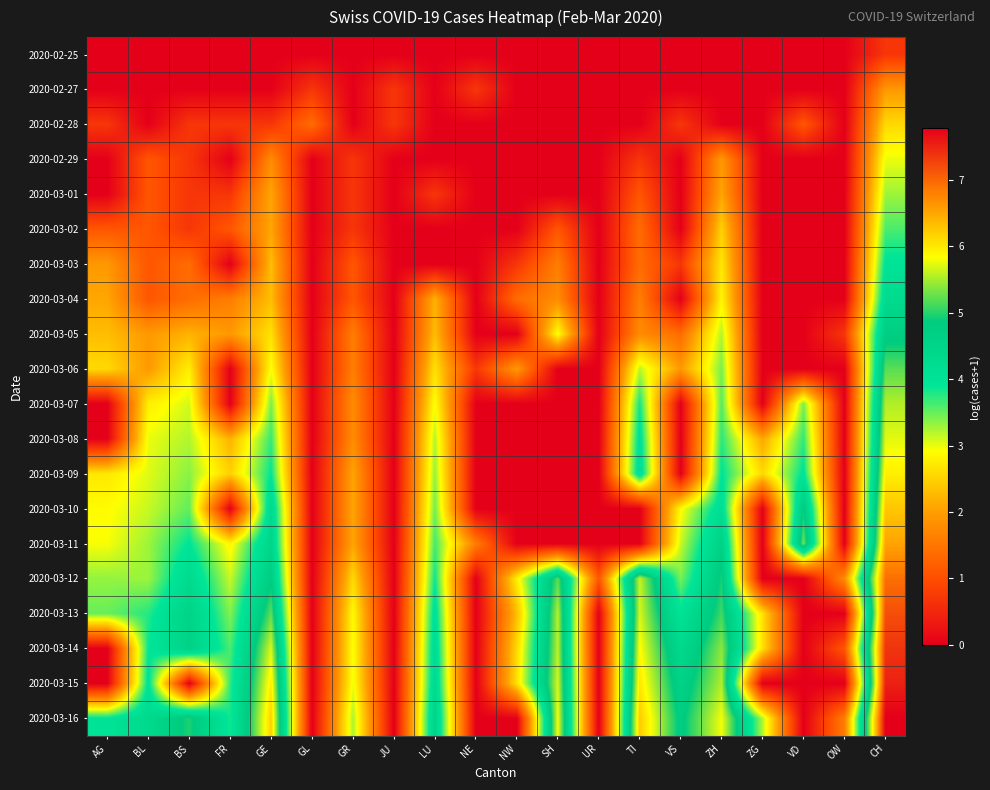

What is the difference between the highest and lowest values at JU?

0.7